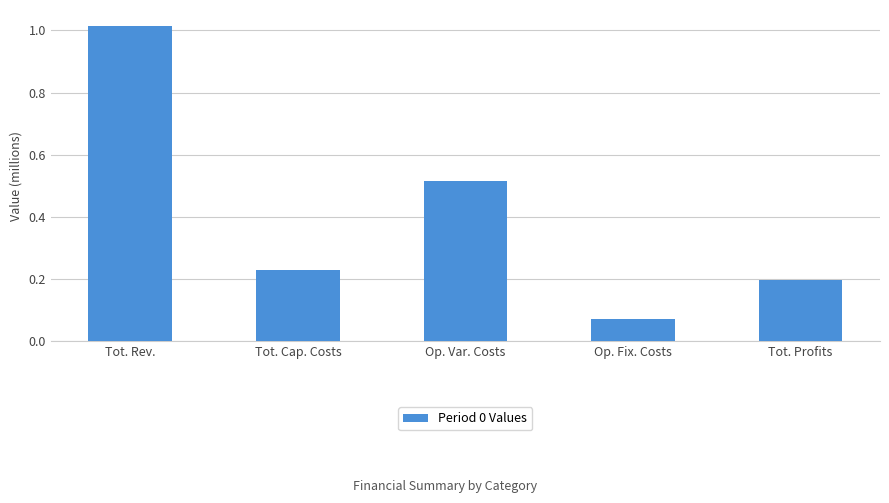

What is the change in value from Tot. Rev. to Tot. Profits?

-0.8